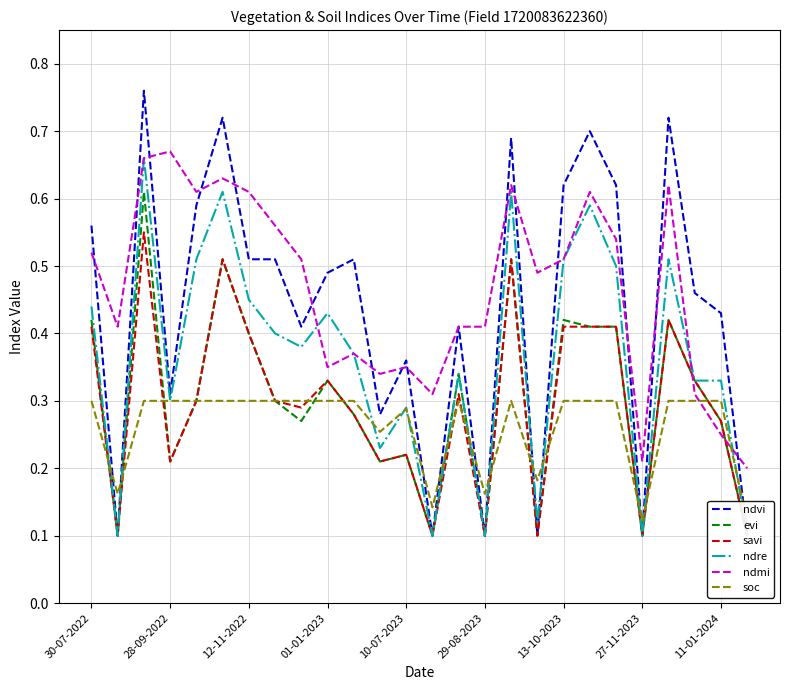

How many distinct data groups are displayed?

6